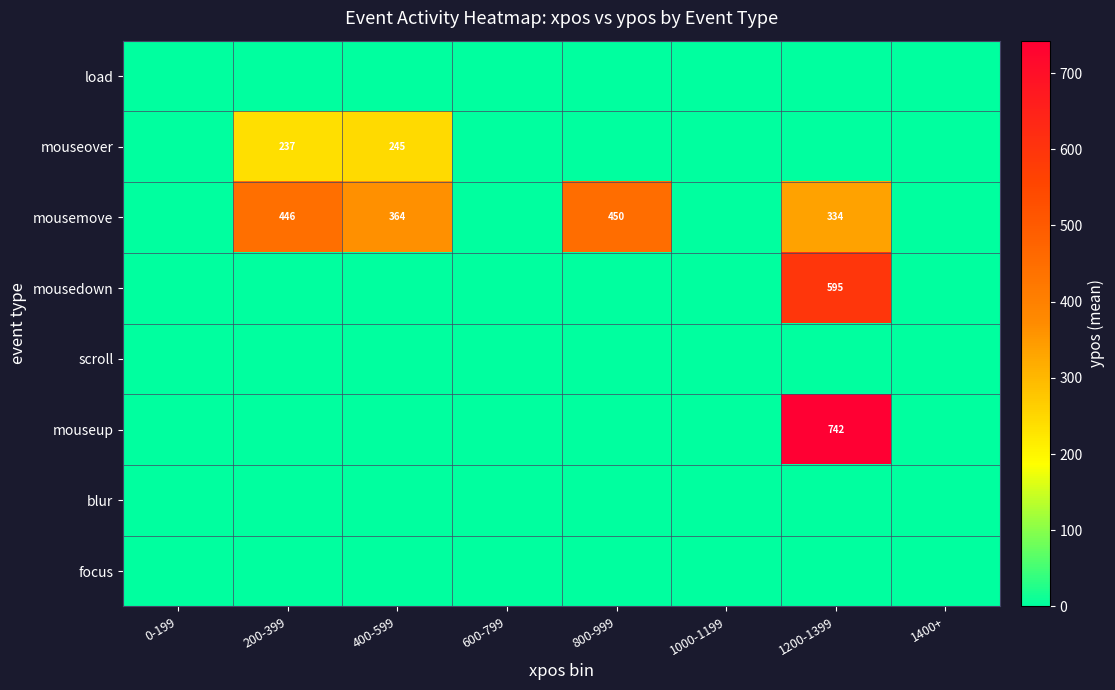

True or false: mousemove has a value of 186 at 200-399.

False